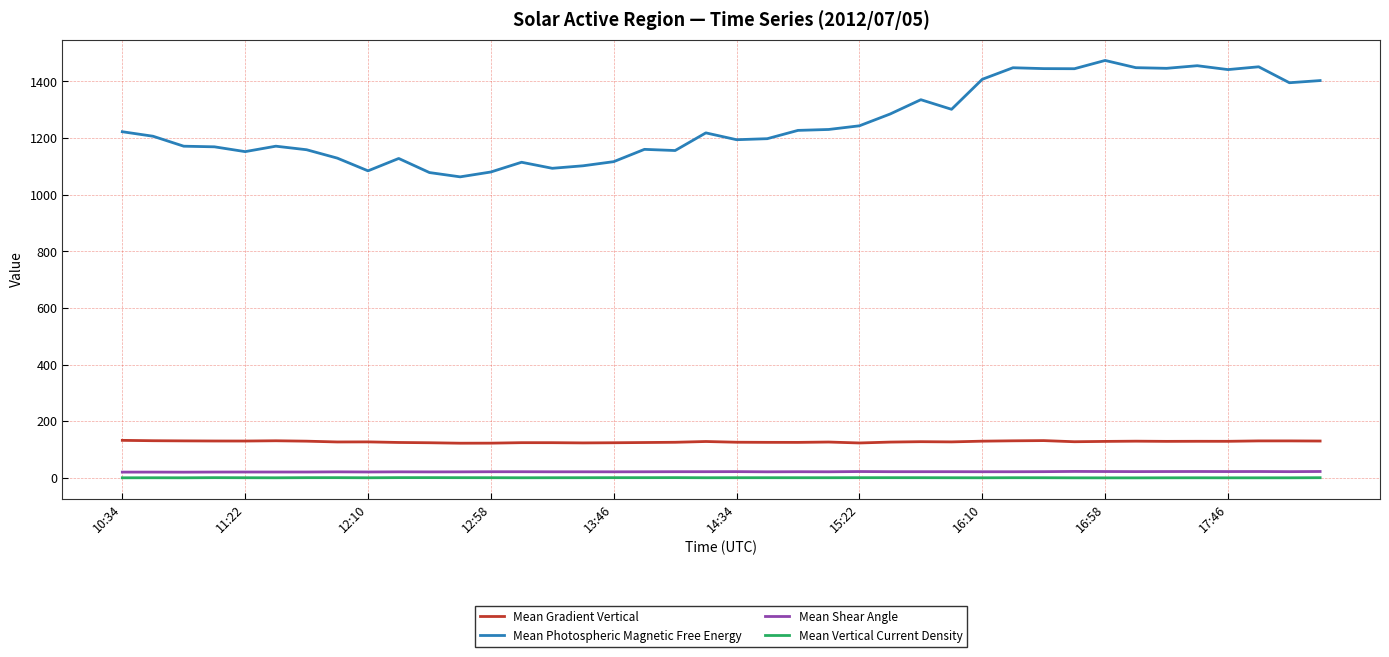

How many lines are shown in the chart?

4